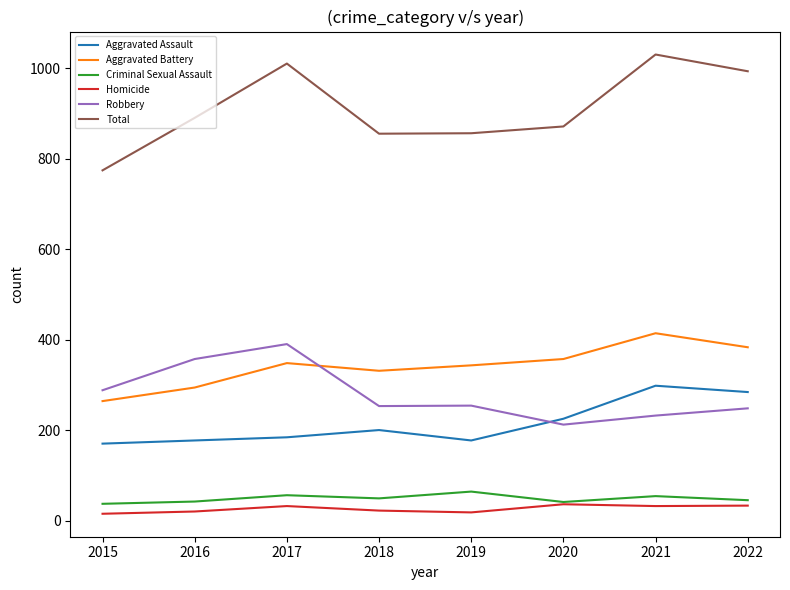

What is the difference between the highest and lowest values at 2022?

960